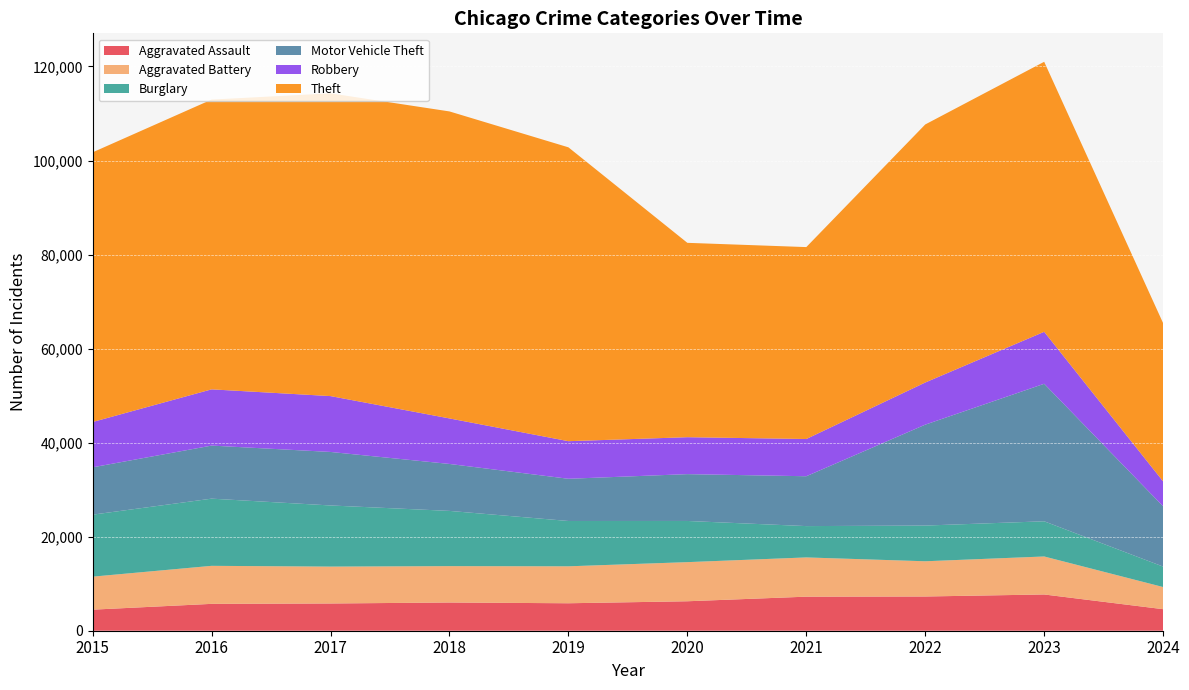

Reading left to right, extract all data points from this chart.

Aggravated Assault: 2015=4480	2016=5713	2017=5793	2018=6001	2019=5841	2020=6265	2021=7242	2022=7280	2023=7710	2024=4581
Aggravated Battery: 2015=7019	2016=8086	2017=7845	2018=7735	2019=7858	2020=8320	2021=8347	2022=7491	2023=8080	2024=4708
Burglary: 2015=13184	2016=14289	2017=13001	2018=11747	2019=9638	2020=8758	2021=6662	2022=7593	2023=7482	2024=4349
Motor Vehicle Theft: 2015=10068	2016=11285	2017=11380	2018=9985	2019=8977	2020=9959	2021=10603	2022=21461	2023=29245	2024=12823
Robbery: 2015=9638	2016=11960	2017=11880	2018=9681	2019=7995	2020=7855	2021=7920	2022=8963	2023=11055	2024=5298
Theft: 2015=57351	2016=61623	2017=64386	2018=65289	2019=62495	2020=41336	2021=40813	2022=54879	2023=57425	2024=33647